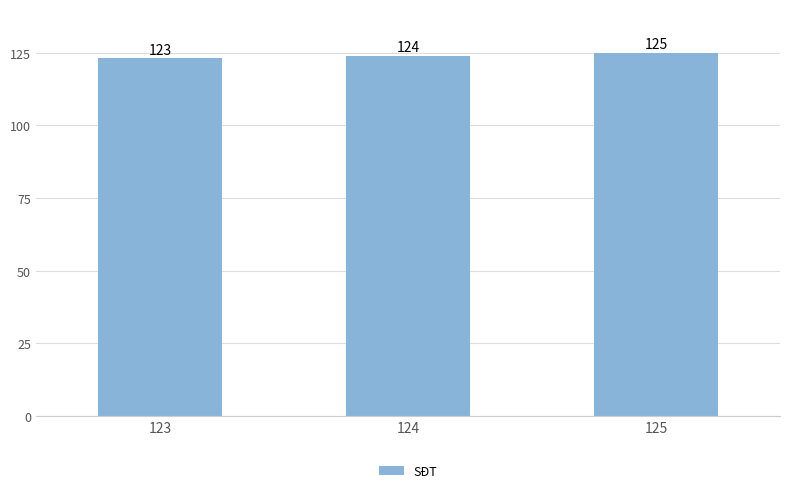

Does the chart contain stacked bars?

No